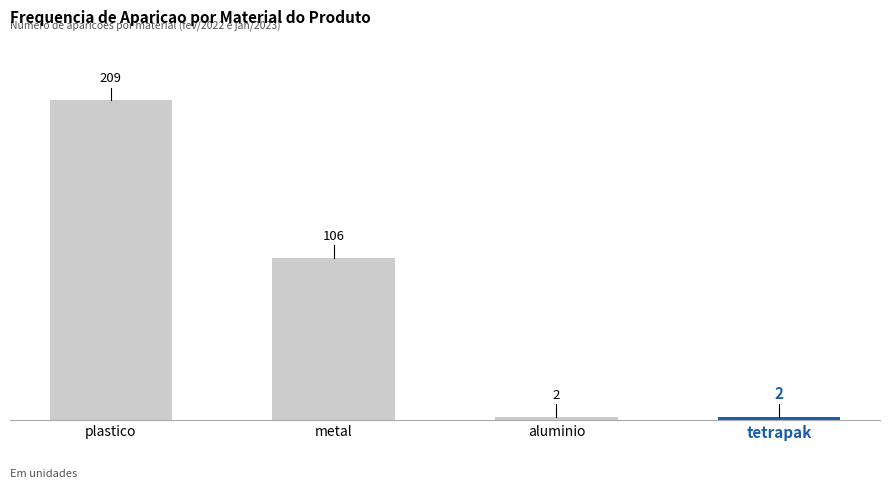

Which has a higher value, metal or tetrapak?

metal